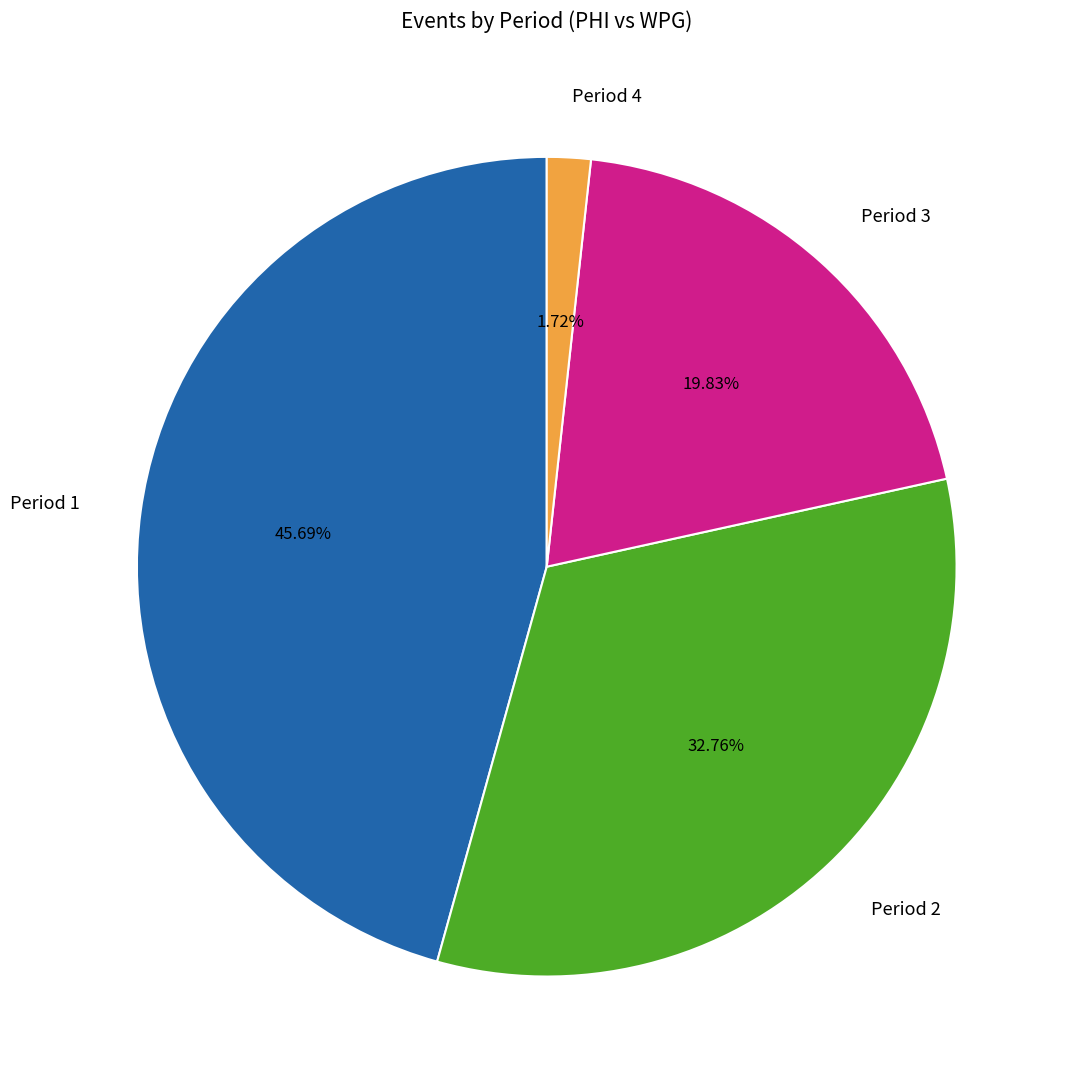

Between Period 1 and Period 2, which is larger?

Period 1